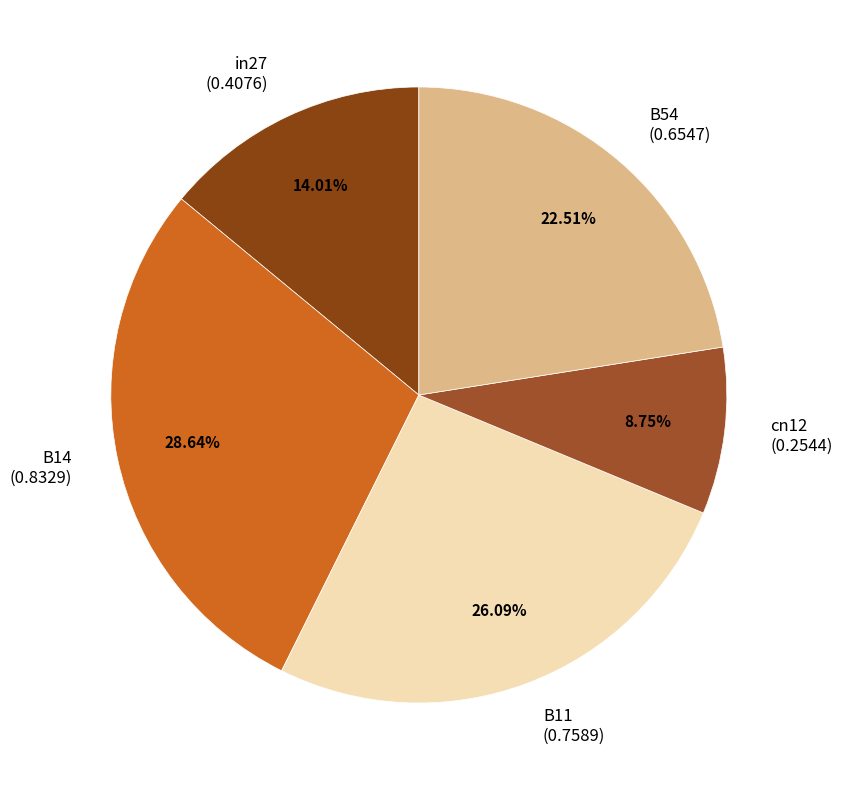

True or false: cn12 accounts for 21% of the total.

False